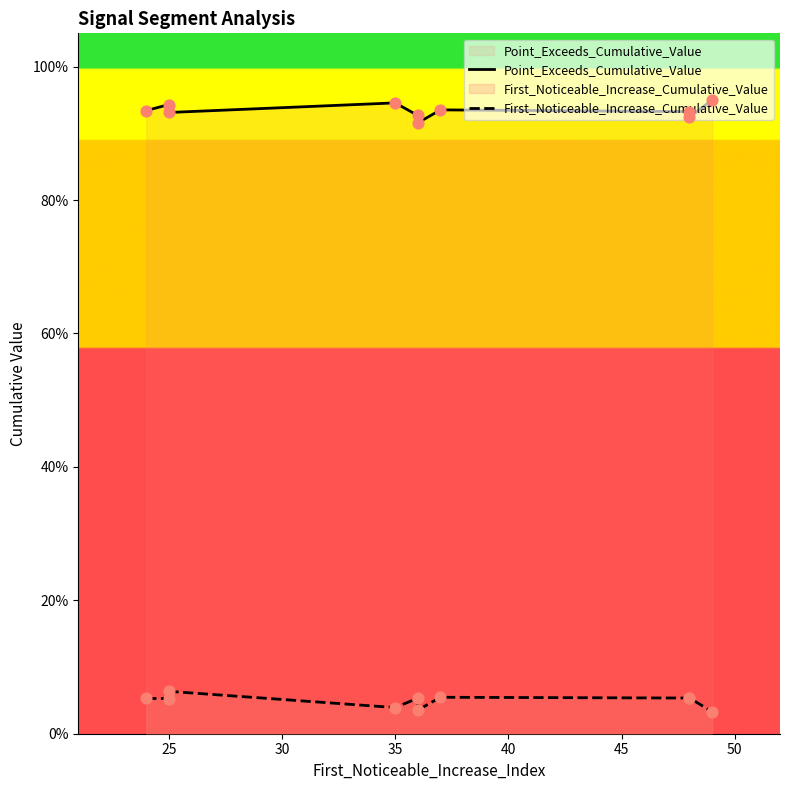

Which series has the largest Y range (max minus min)?

Point_Exceeds_Cumulative_Value